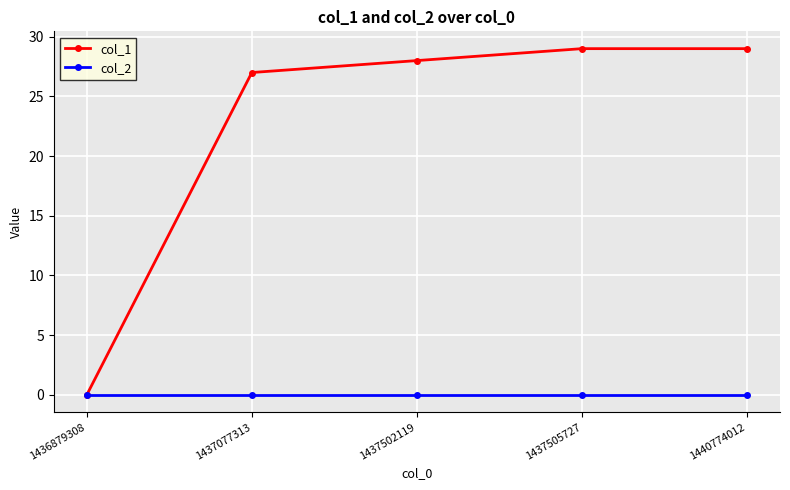

What is the difference between the maximum and second lowest values in the col_1 series?

2